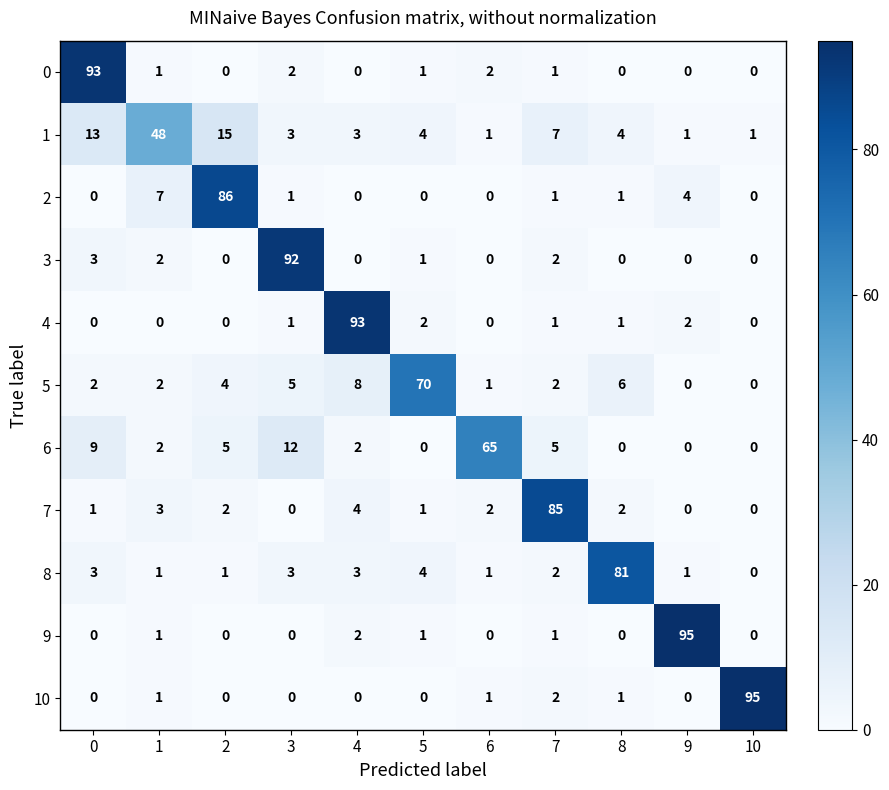

Is the value of 1 at 0 greater than the value of 8 at 8?

No